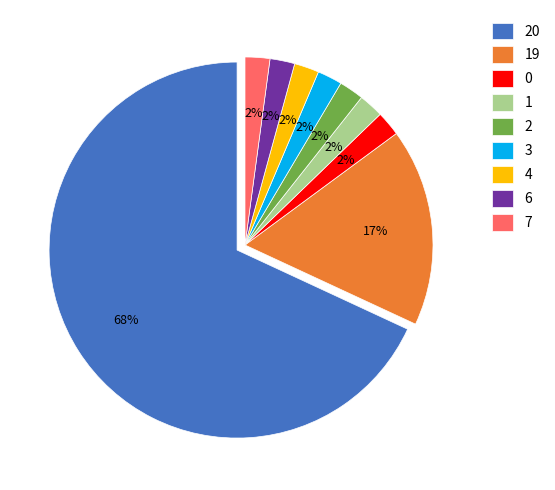

Is the sum of 1 and 19 greater than half?

No